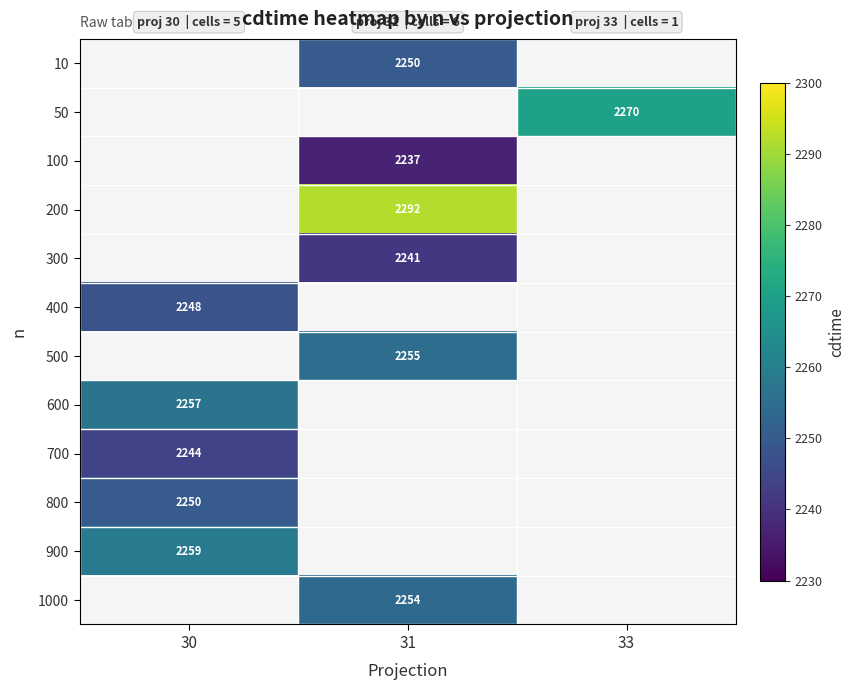

The 300 series shows 2241 at 31. True or false?

True